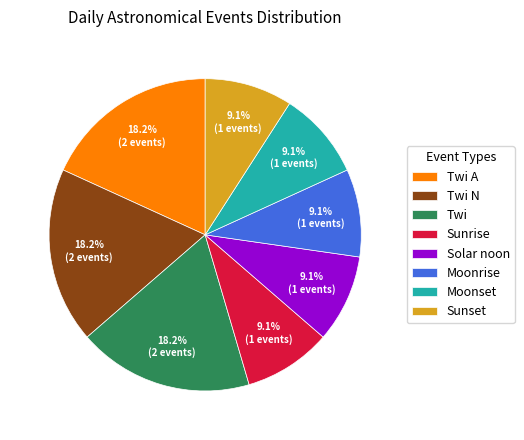

Combined, what portion of the pie is Moonset and Sunset?

18.2%